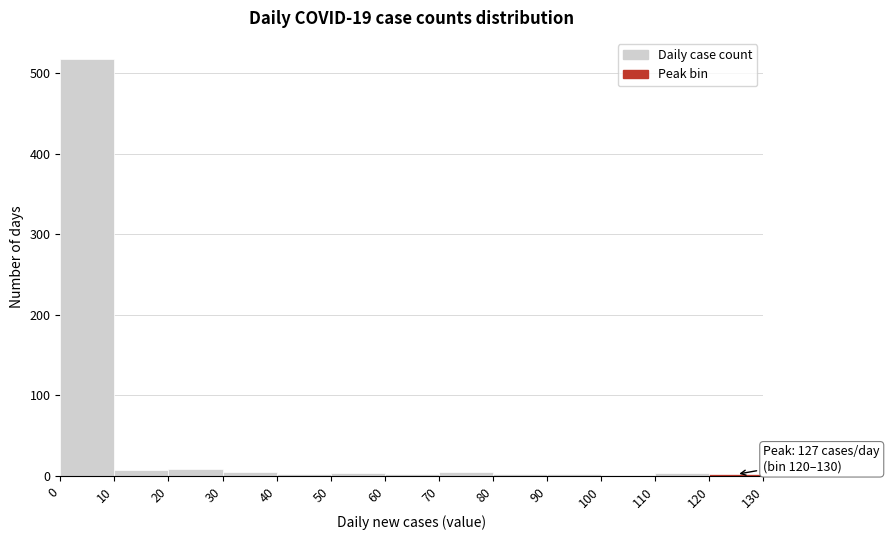

Over which range of the x-axis is the bar tallest?

0 to 10